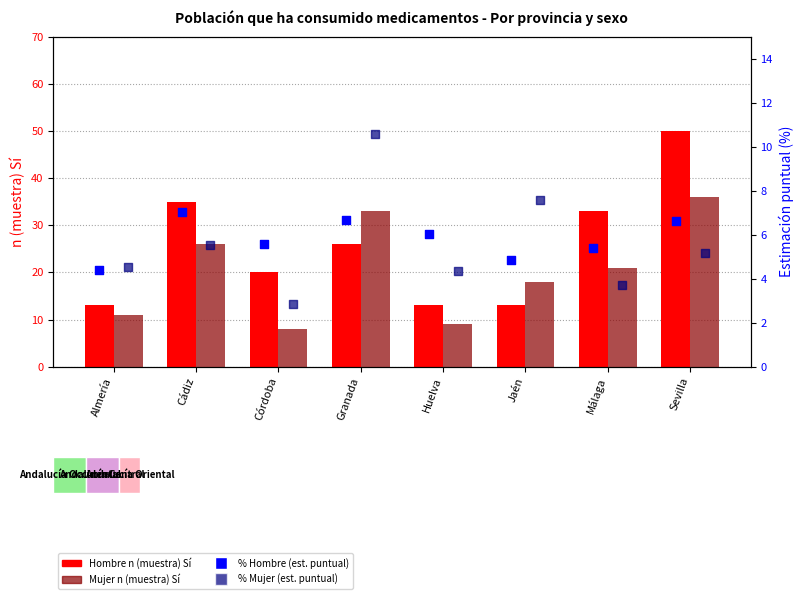

Which series has the largest total across all categories?

Hombre n (muestra) Sí